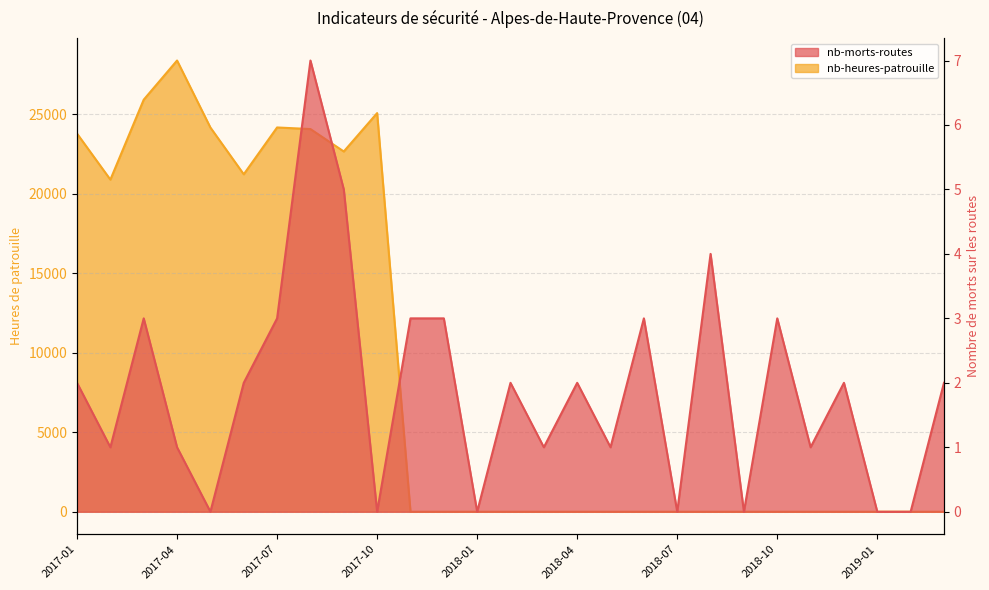

In nb-heures-patrouille, how many points are higher than both neighbors (excluding endpoints)?

3